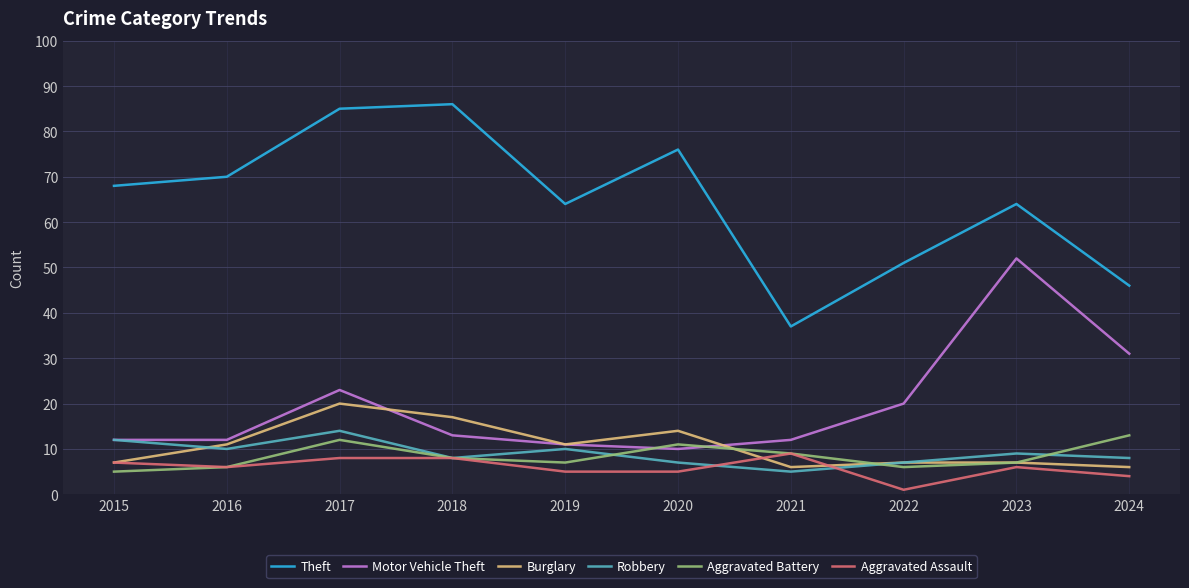

What are all the series names shown in the legend?

Theft, Motor Vehicle Theft, Burglary, Robbery, Aggravated Battery, Aggravated Assault